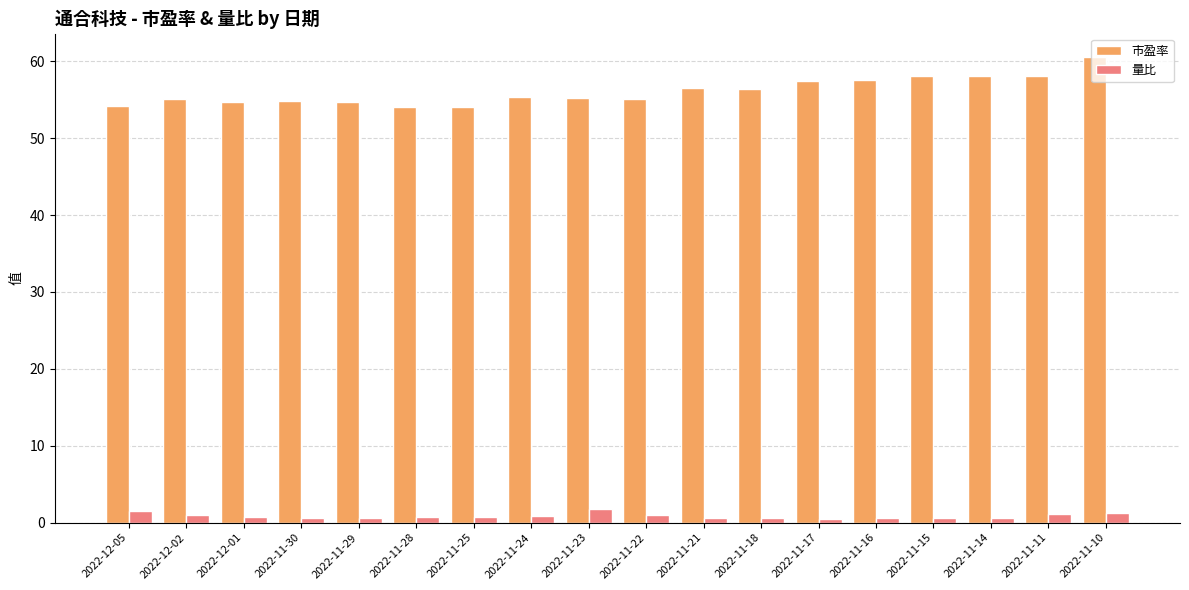

Which series has the largest range (max minus min)?

市盈率